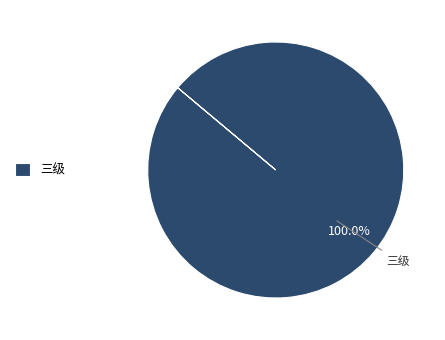

How many segments does this pie chart have?

1